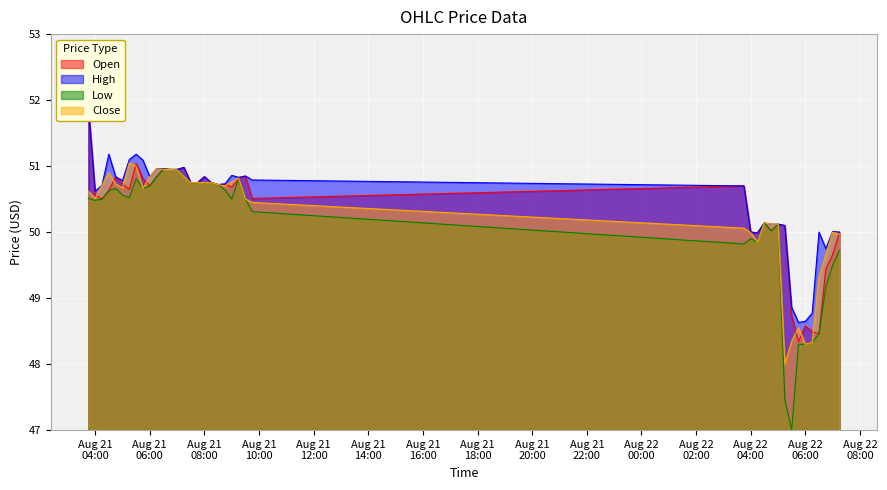

What is the lowest value of the Close series?

48.0